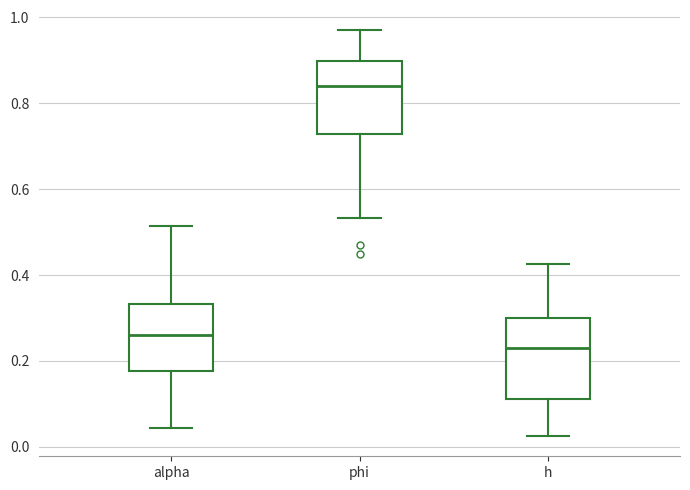

Reading left to right, transcribe this box plot: for each box, give where its median line is, the range the box spans, and where its two whiskers end, as read against the y-axis. The values are not printed on the chart, so give them approximately, as read against the axis.

alpha: median 0.26, box 0.18 to 0.34, whiskers 0.04 to 0.52
phi: median 0.84, box 0.72 to 0.90, whiskers 0.54 to 0.96
h: median 0.22, box 0.12 to 0.30, whiskers 0.02 to 0.42